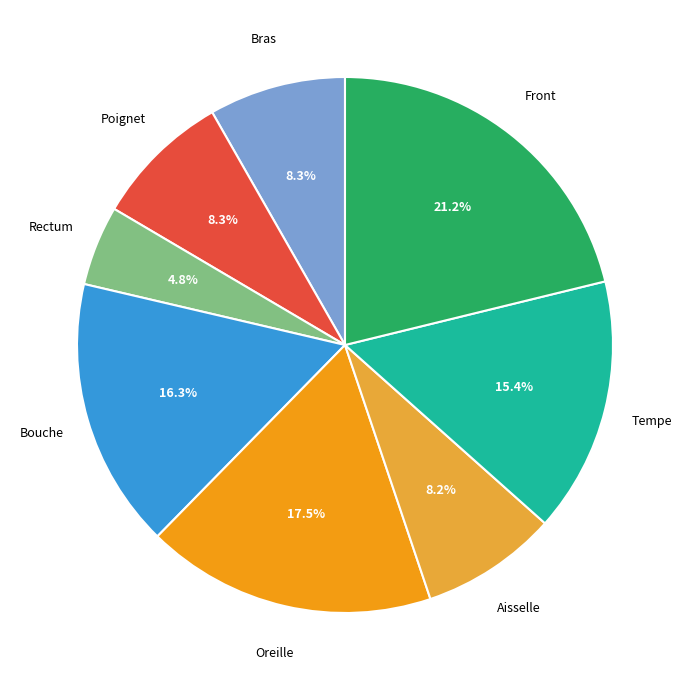

Is there a majority slice in this chart?

No